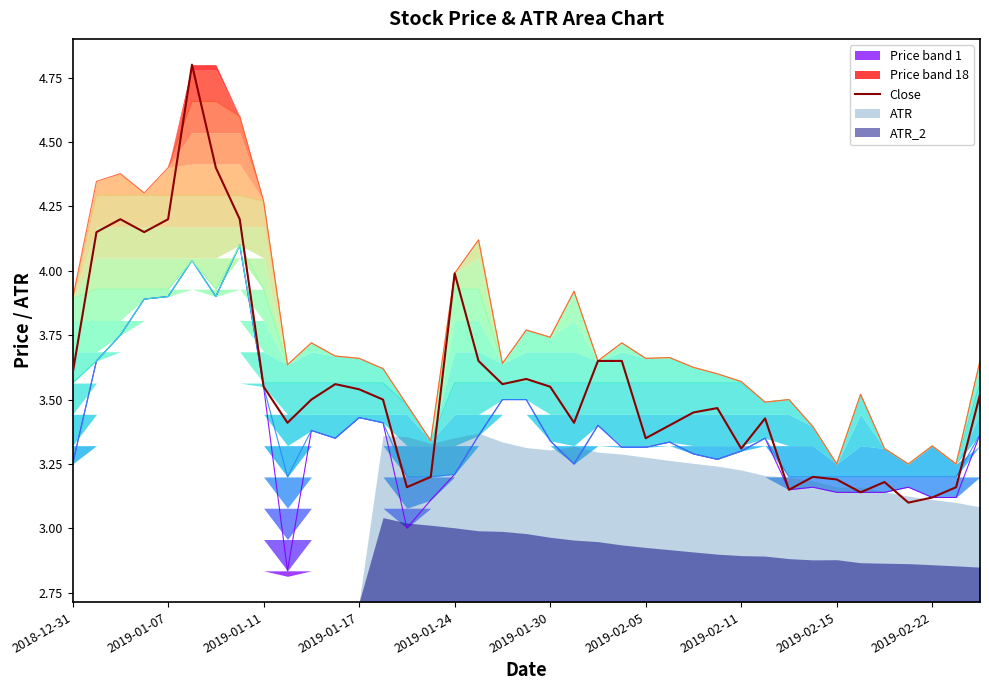

The Close series shows 2.4 at 2019-01-24. True or false?

False